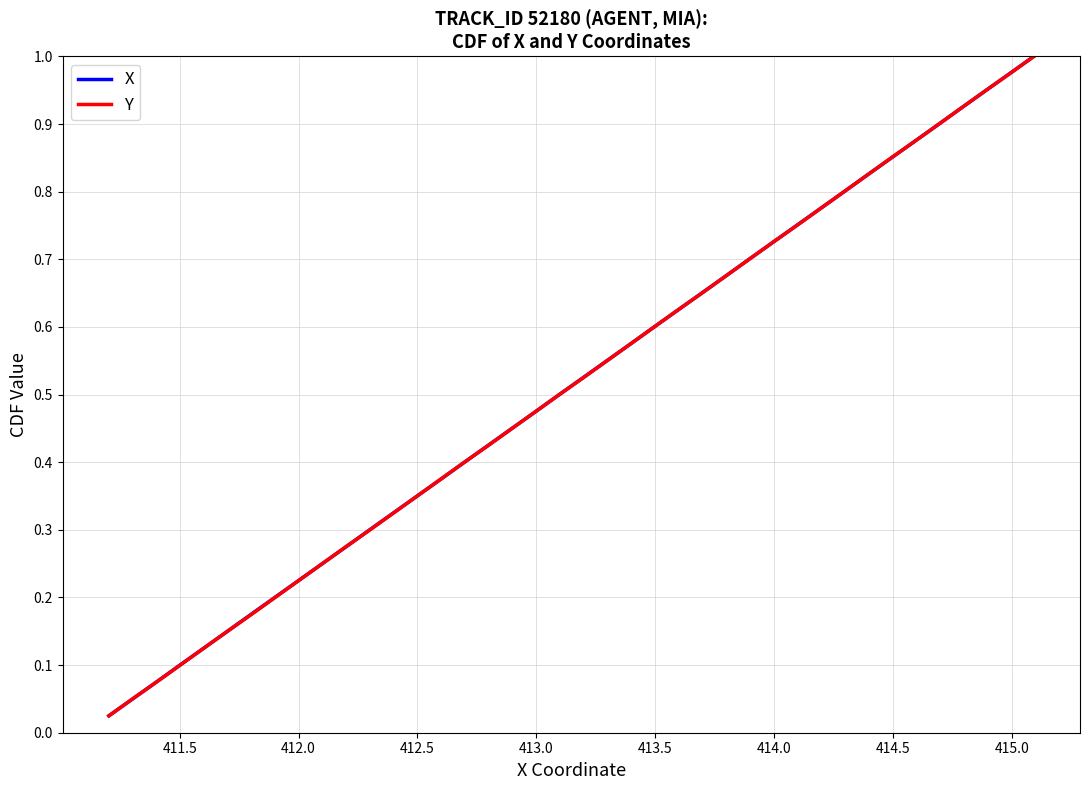

Does the chart have visible grid lines?

Yes